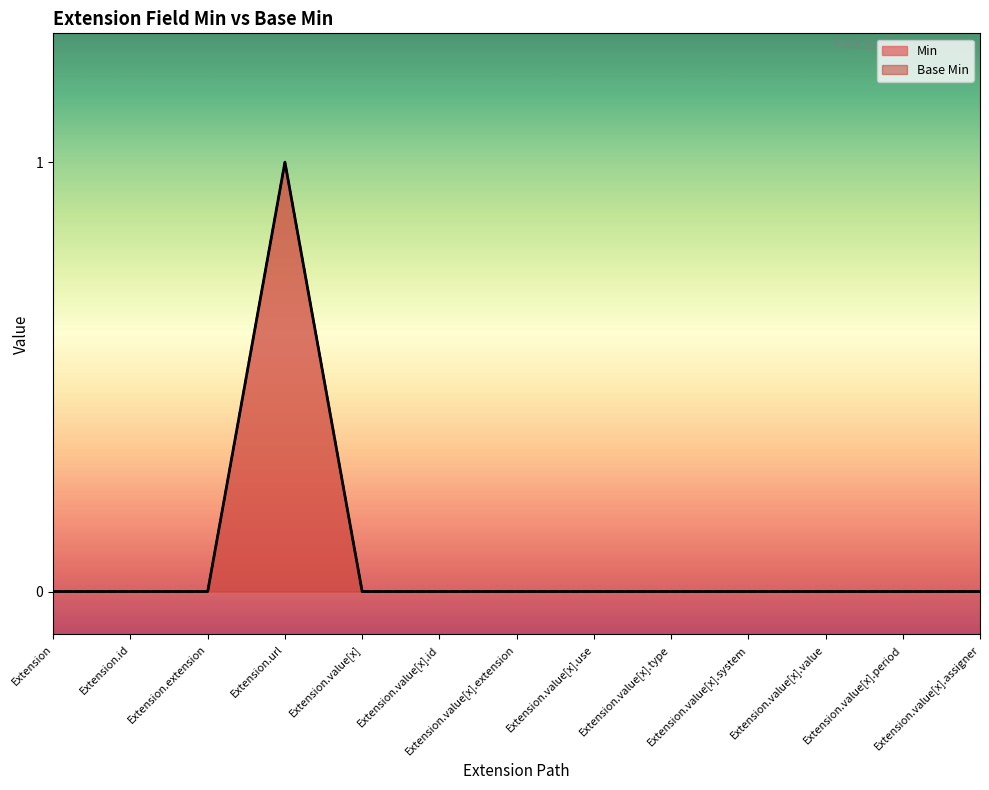

Is the value of Min at Extension.value[x].value greater than the value of Base Min at Extension.value[x].type?

No